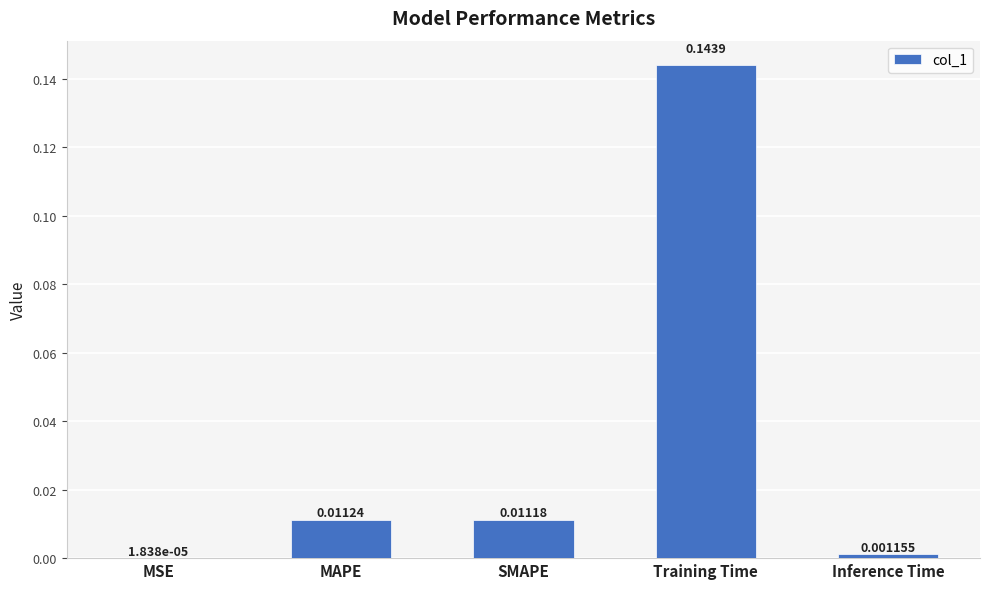

Which has a higher value, MSE or MAPE?

MAPE